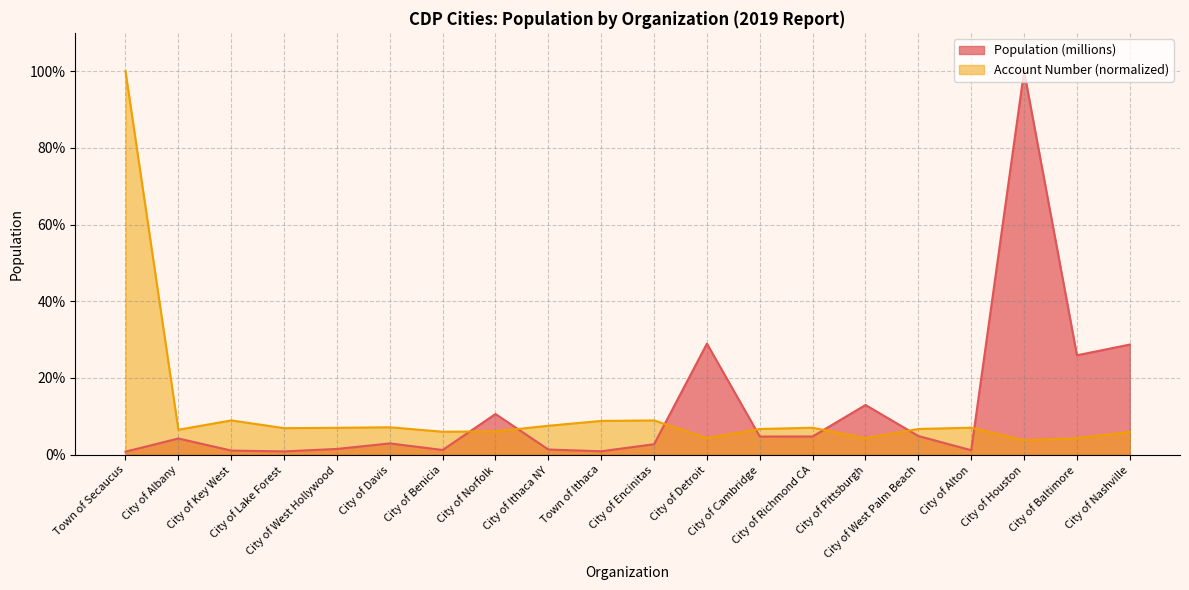

How many lines are shown in the chart?

2